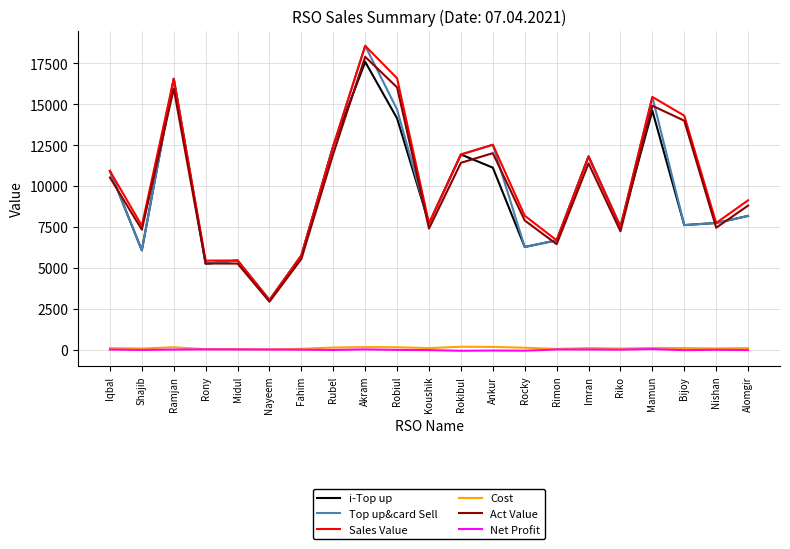

Which label corresponds to the largest value in the chart?

Akram